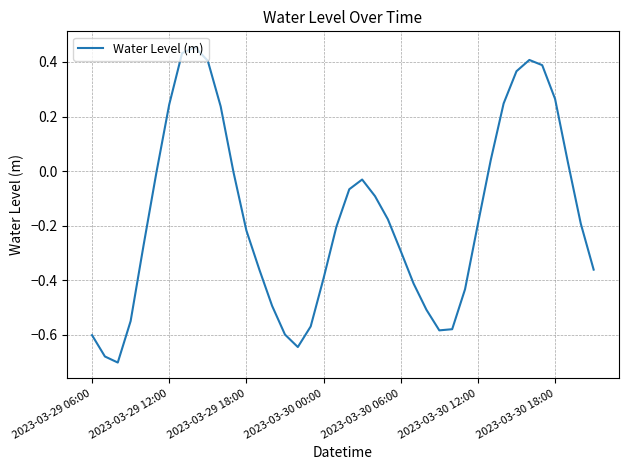

What is the difference between the maximum and minimum values?

1.2